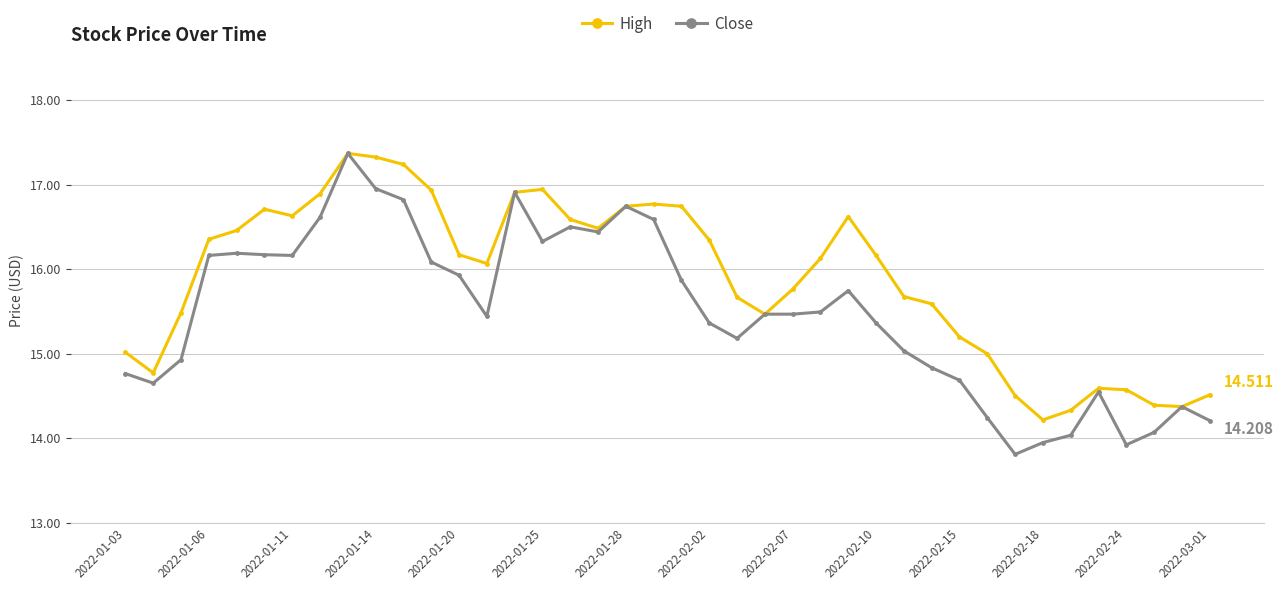

Rank the series by their average value, from lowest to highest.

Close, High